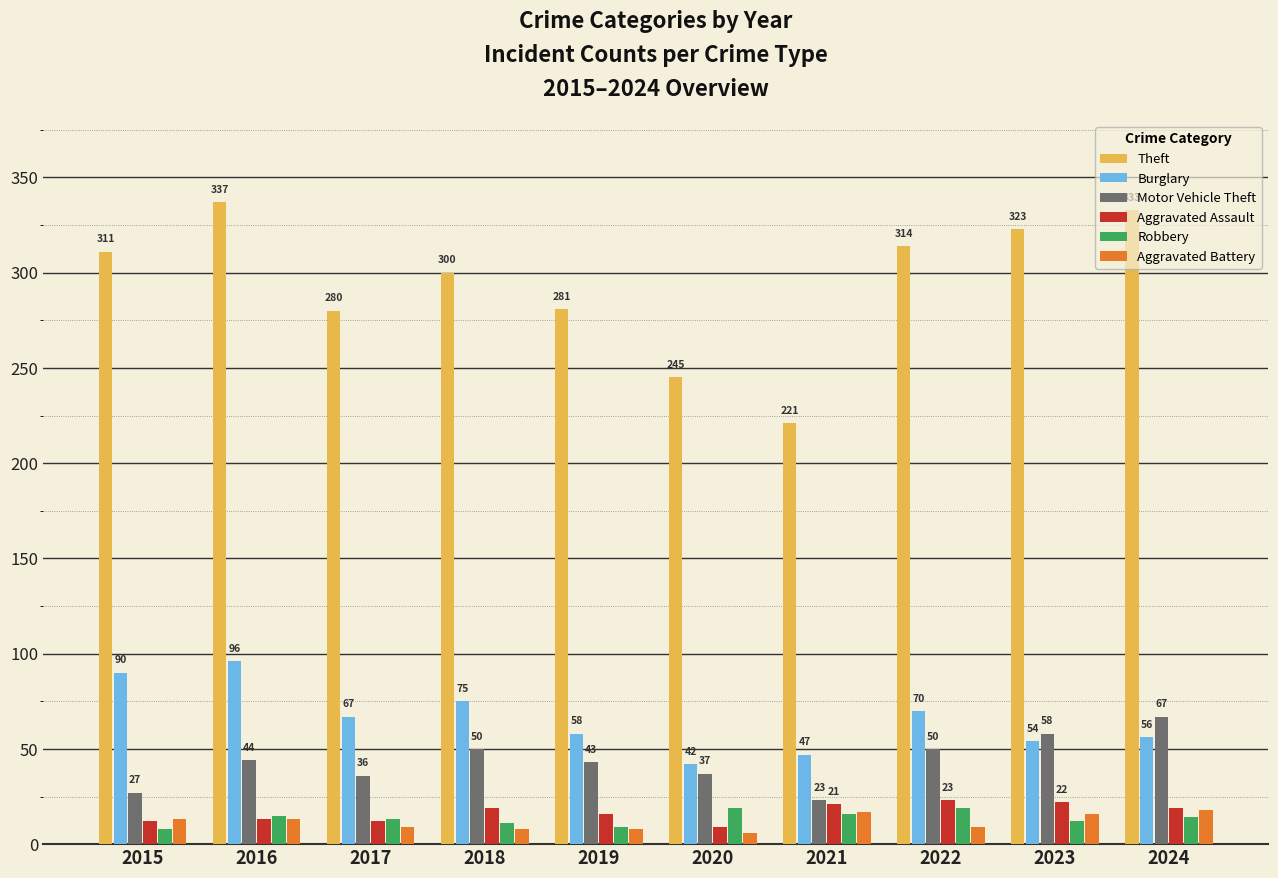

How many bars are there in total?

60